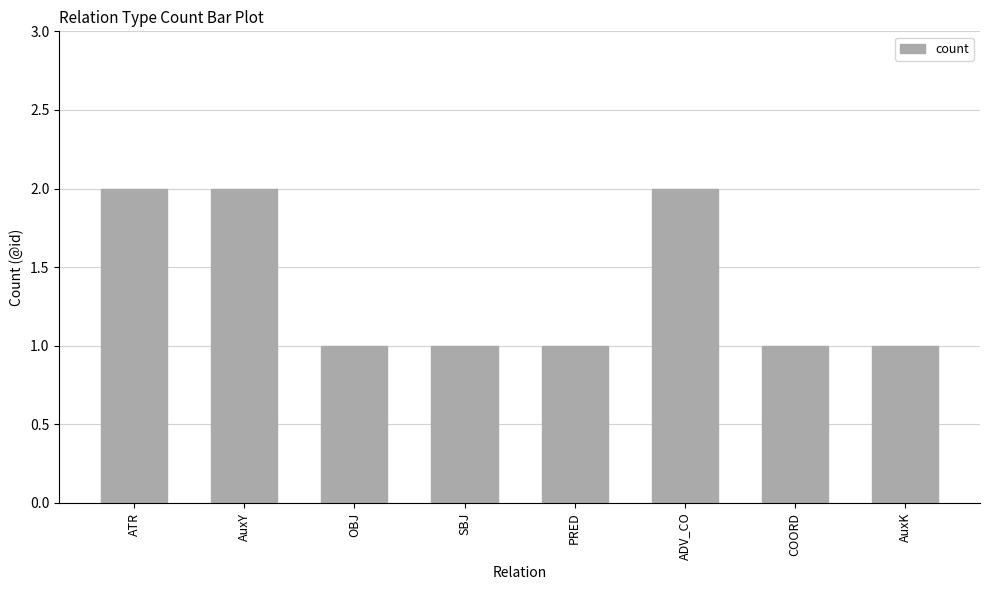

True or false: the data shows 3 at ADV_CO.

False